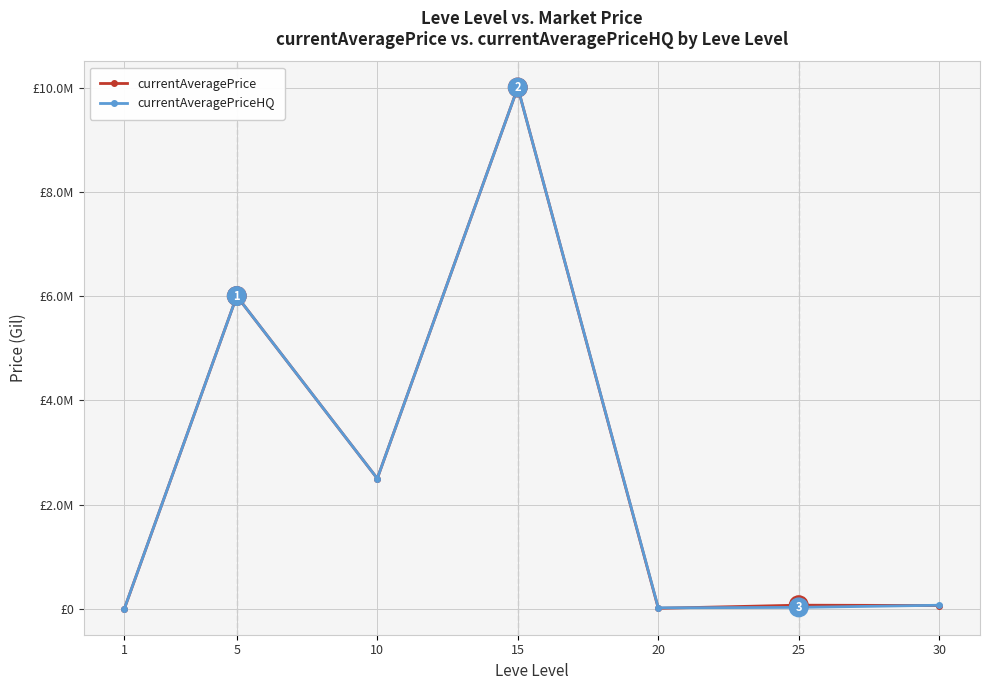

Reading right to left, extract all data points from this chart.

currentAveragePrice: 63205.4	70285.4	10012.0	10000000.0	2500000.0	6000000.0	3307.0
currentAveragePriceHQ: 68989.6	27700.0	20000.0	10000000.0	2500000.0	6000000.0	4308.3